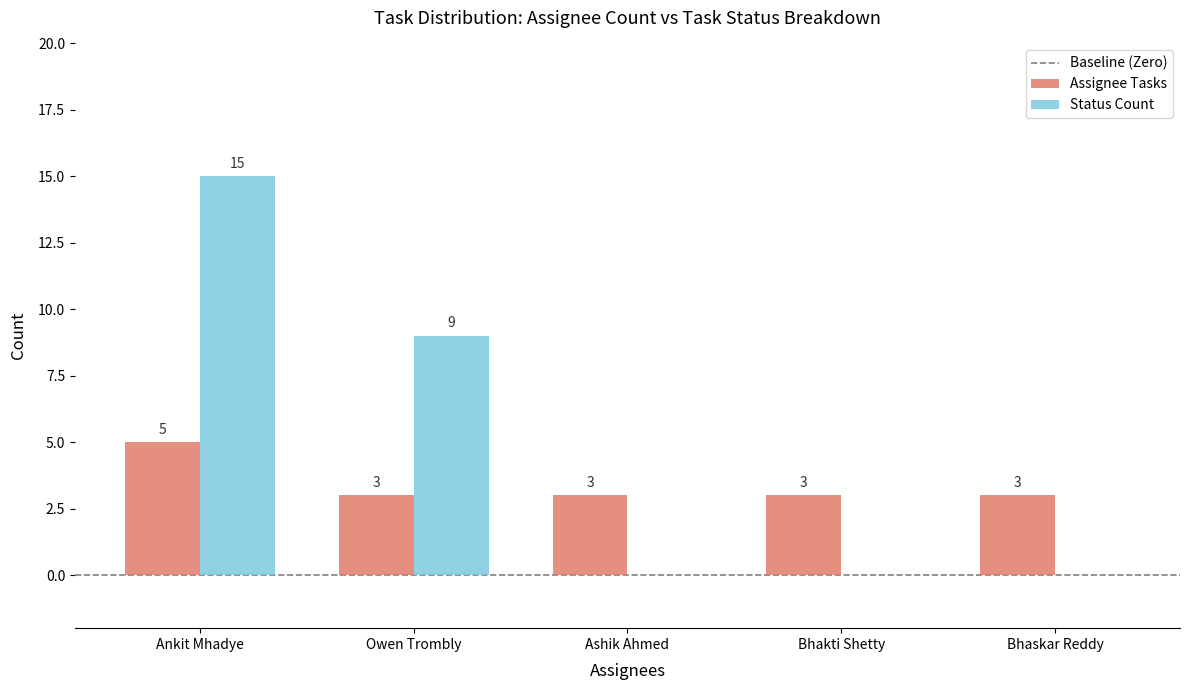

Between Owen Trombly and Bhaskar Reddy, which series saw the biggest shift?

Status Count